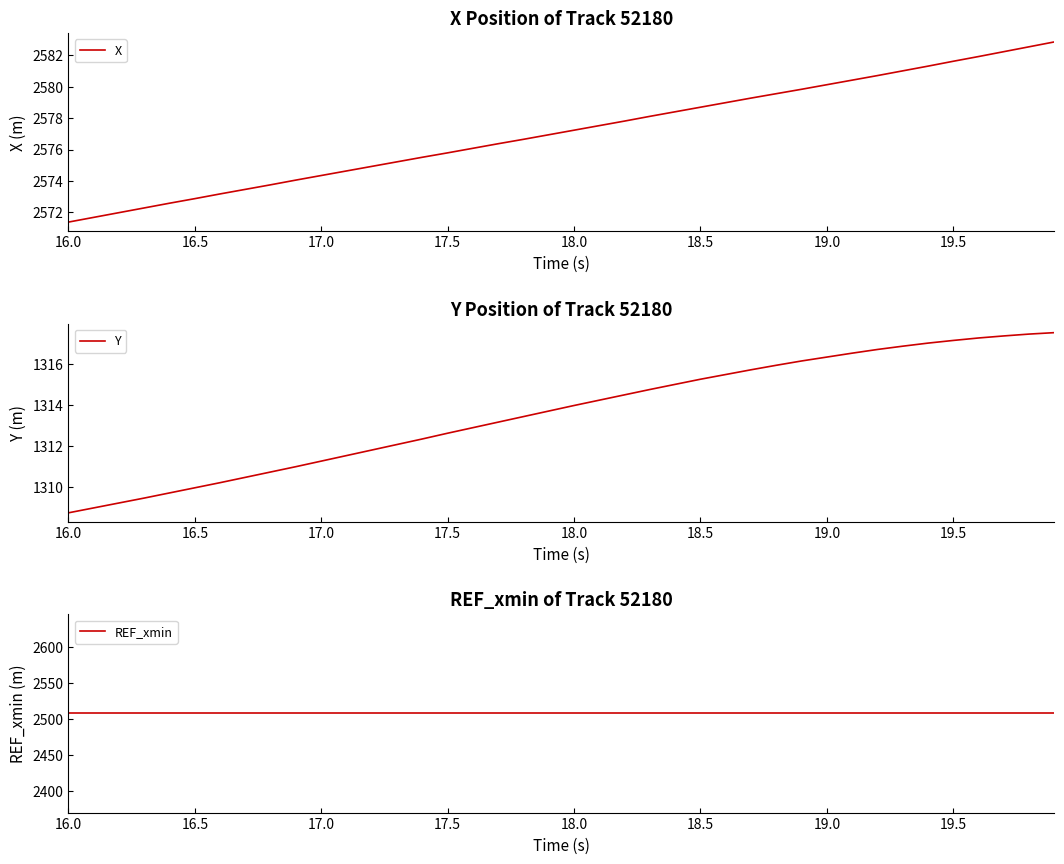

The X series shows 2578.7 at 18.5. True or false?

True